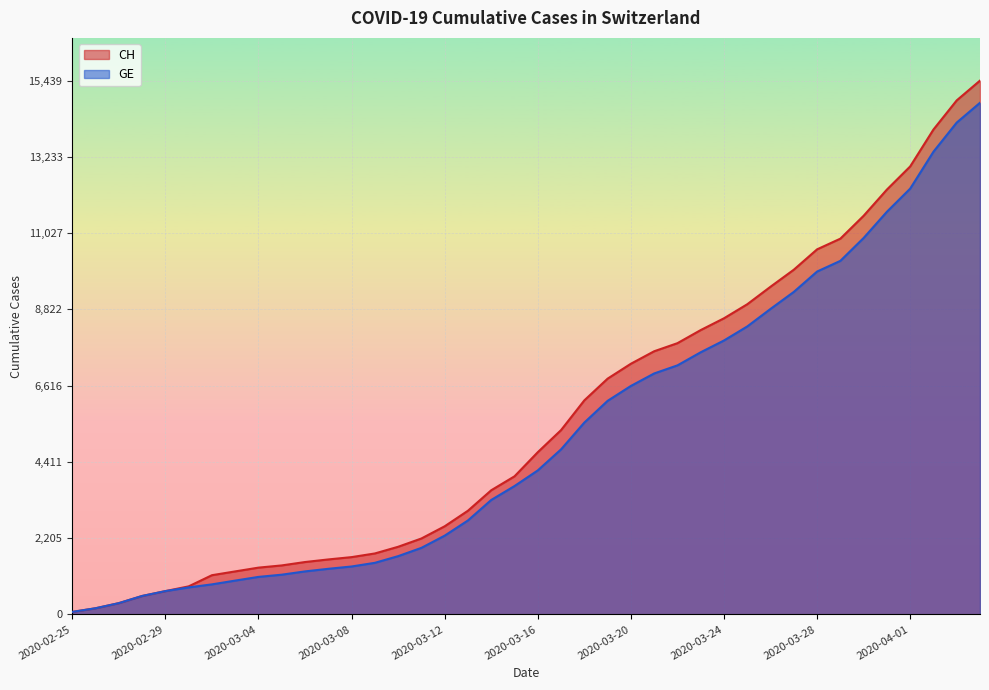

What is the difference between the highest and lowest values at 2020-03-14?

281